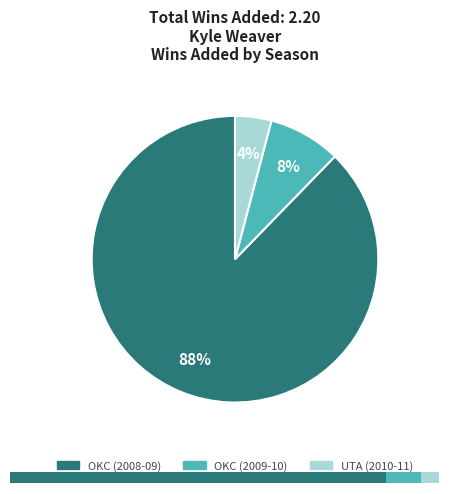

Which has a higher value, UTA (2010-11) or OKC (2009-10)?

OKC (2009-10)